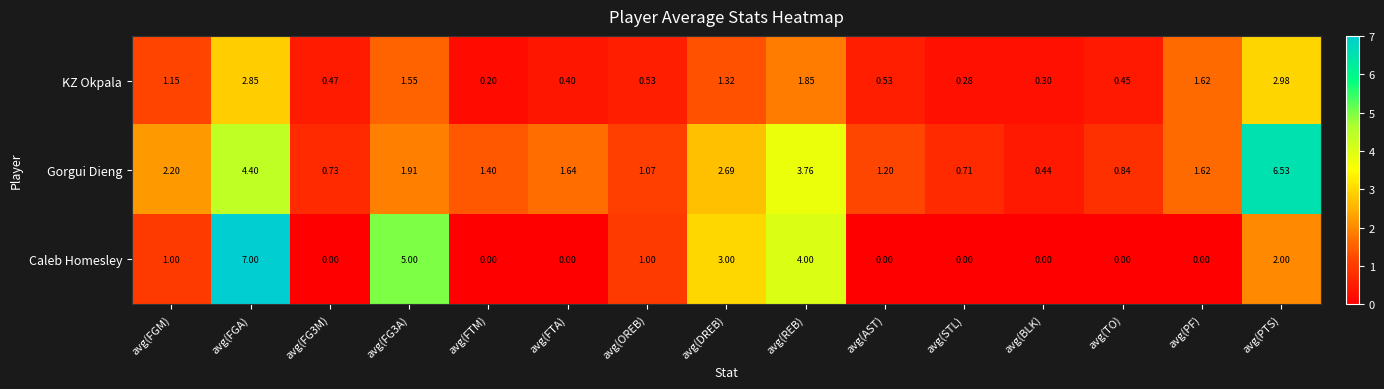

Which series has the largest total across all categories?

Gorgui Dieng